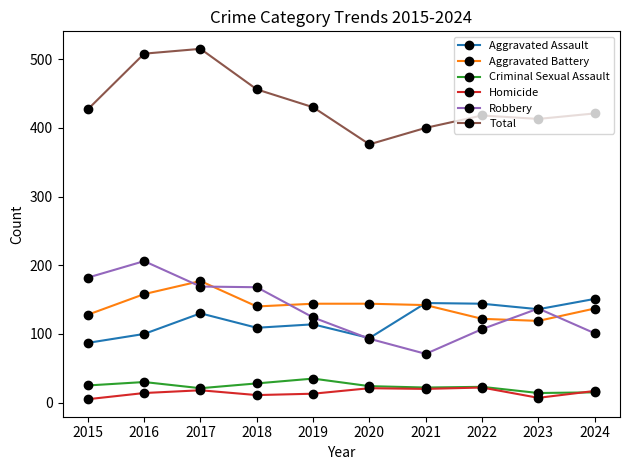

What is the maximum value for Aggravated Assault?

151